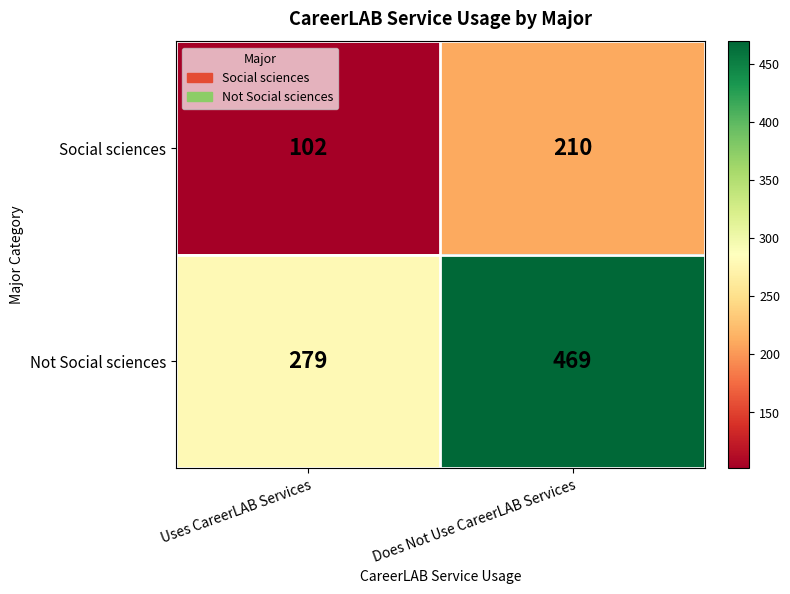

At which category does the chart reach its peak across all series?

Does Not Use CareerLAB Services